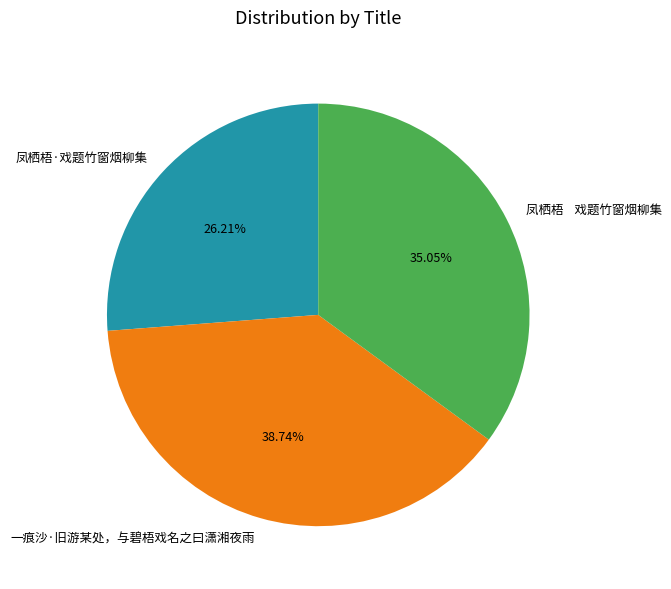

Does 凤栖梧·戏题竹窗烟柳集 account for over 50% of the chart?

No